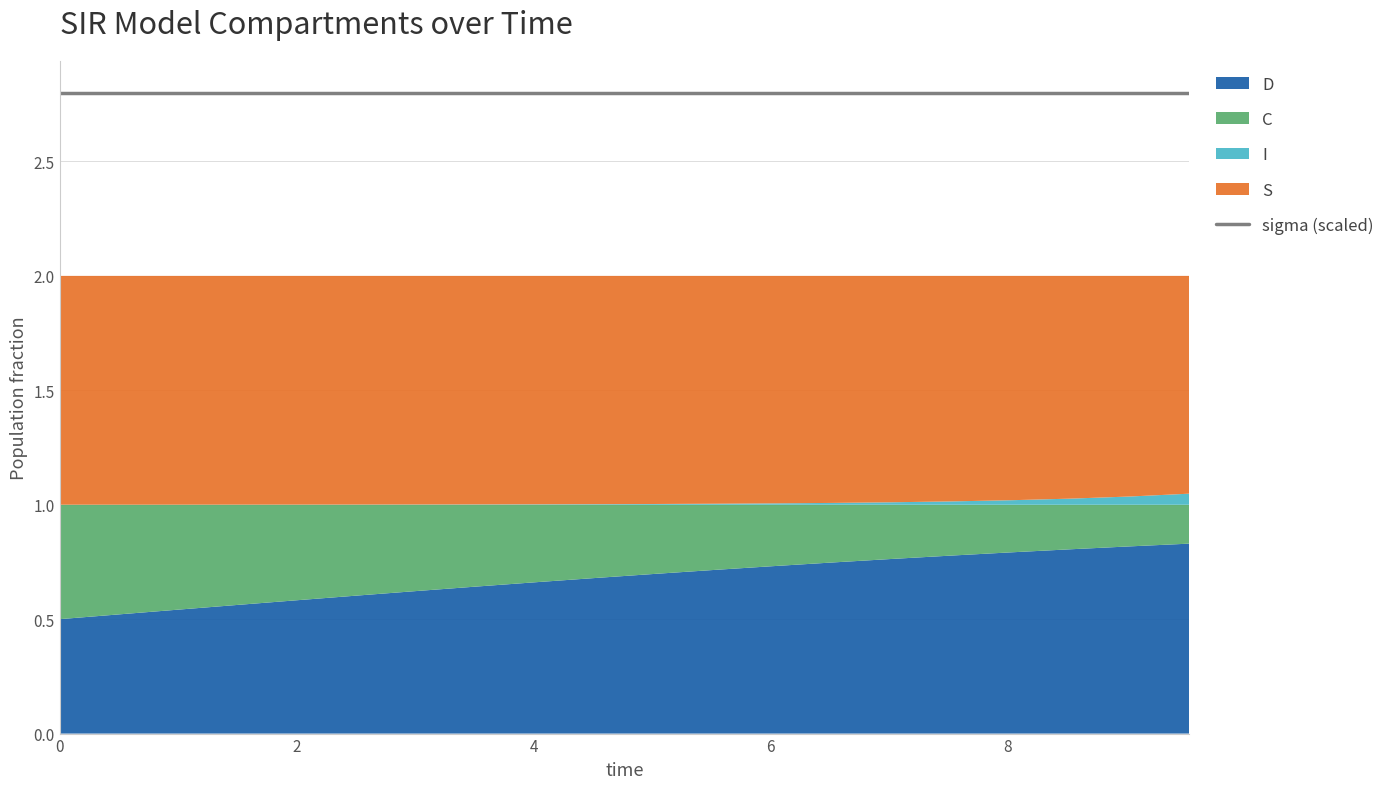

List the series in order of their overall mean, lowest first.

I, C, D, S